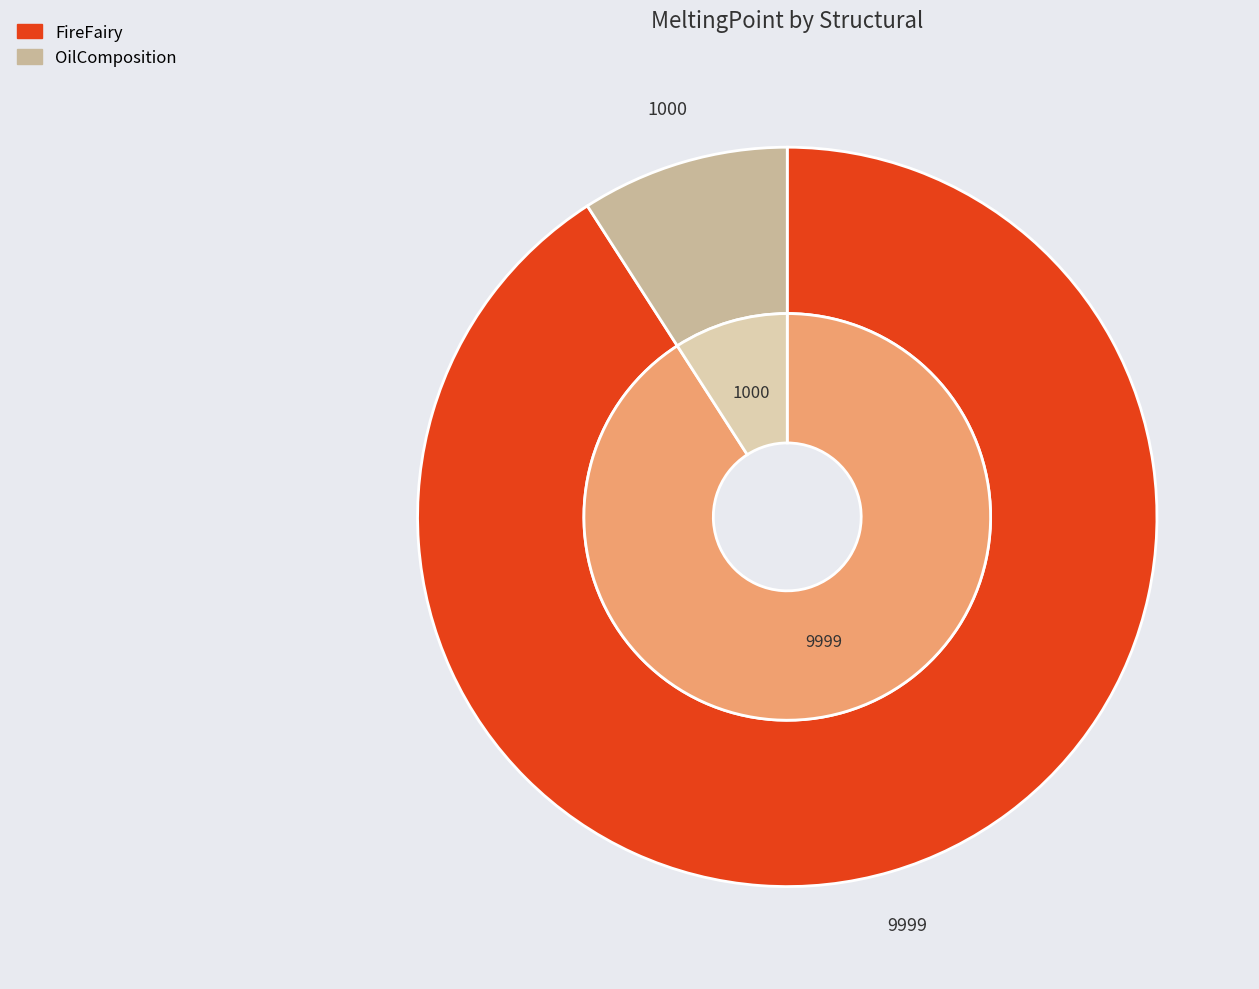

True or false: OilComposition accounts for 23% of the total.

False